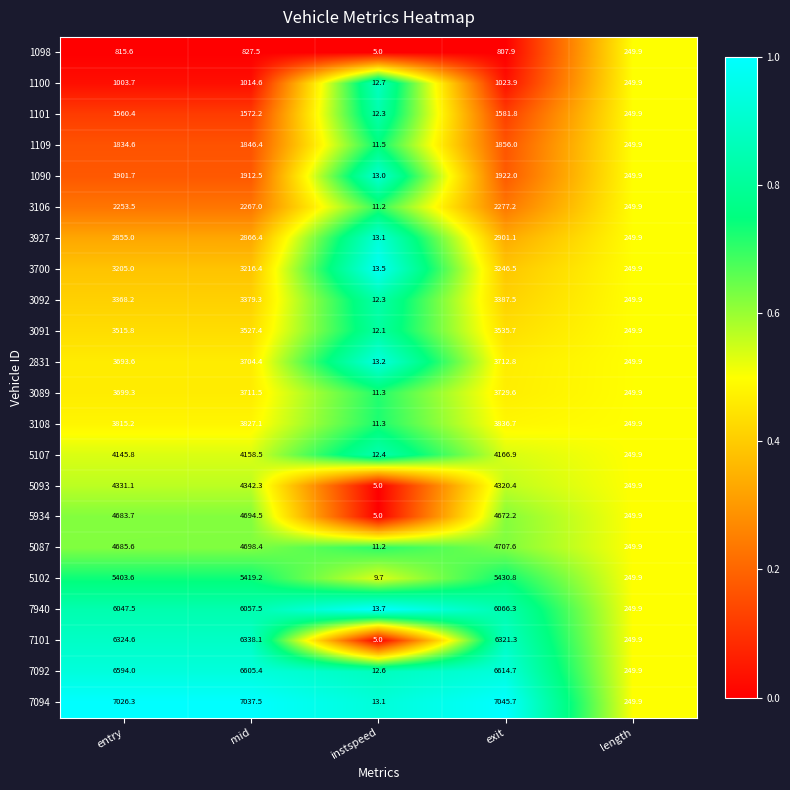

What is the spread (max minus min) of values at exit?

6237.8